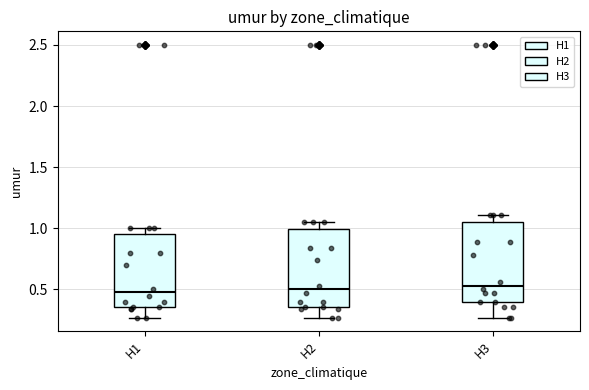

Reading left to right, transcribe this box plot: for each box, give where its median line is, the range the box spans, and where its two whiskers end, as read against the y-axis. The values are not printed on the chart, so give them approximately, as read against the axis.

H1: median 0.50, box 0.35 to 0.95, whiskers 0.25 to 1.00
H2: median 0.50, box 0.35 to 1.00, whiskers 0.25 to 1.05
H3: median 0.55, box 0.40 to 1.05, whiskers 0.25 to 1.10